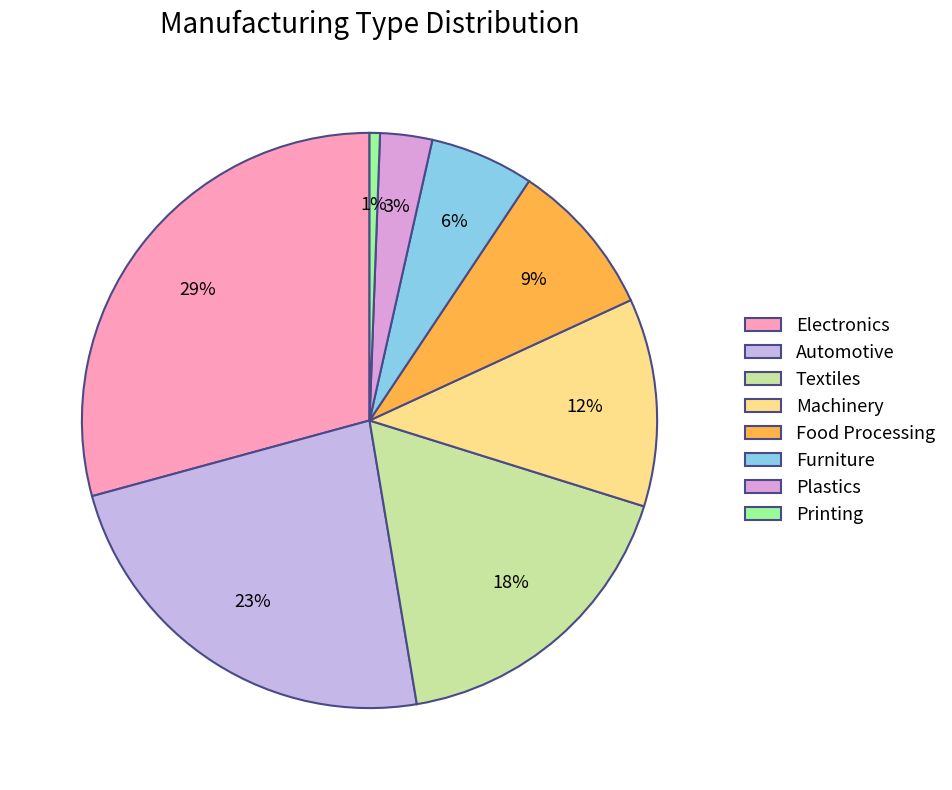

Which slice is the largest?

Electronics